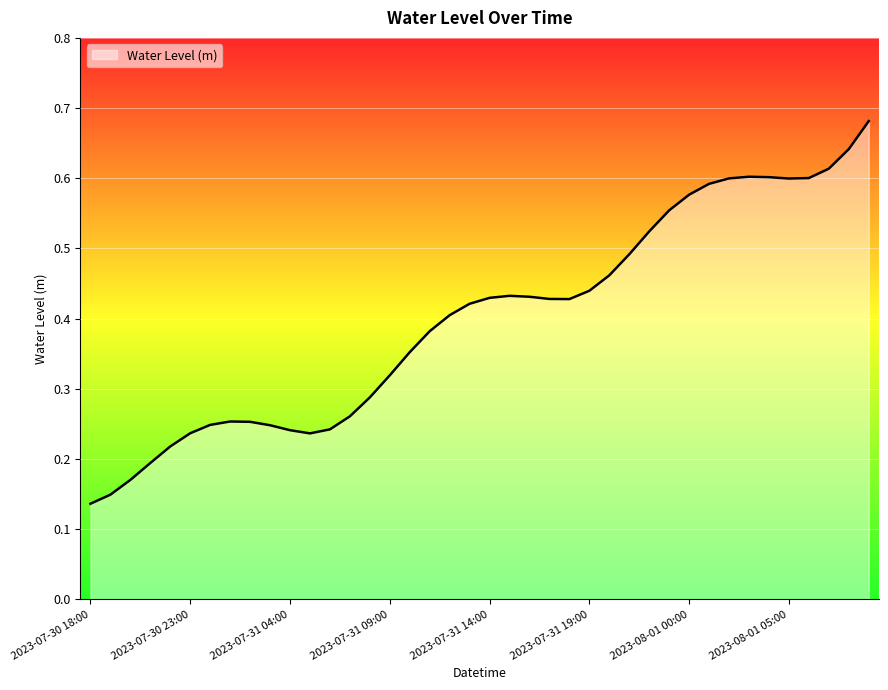

What is the minimum value shown in the chart?

0.1